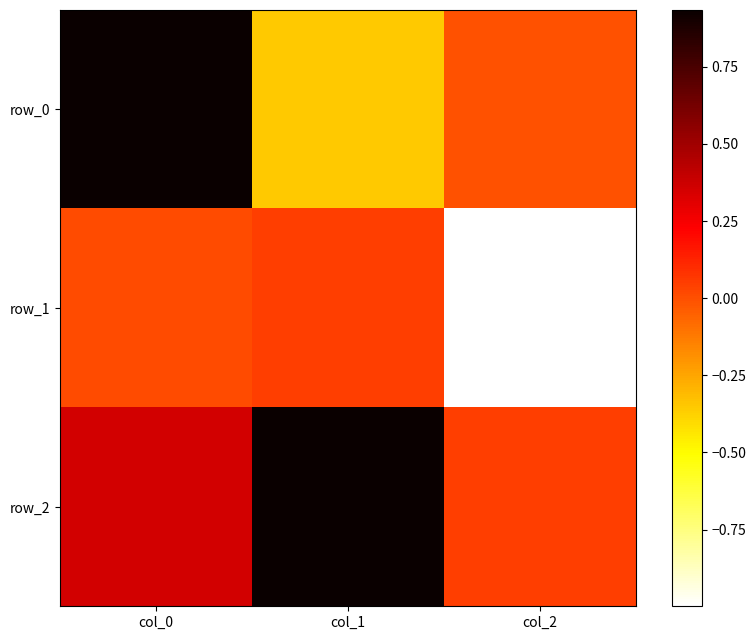

How many negative values does the row_0 series have?

2